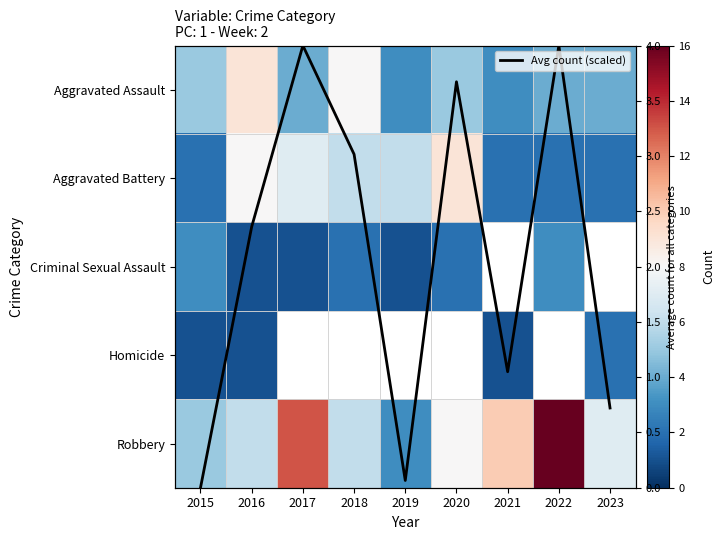

The Criminal Sexual Assault series shows 2.9 at 2018. True or false?

False